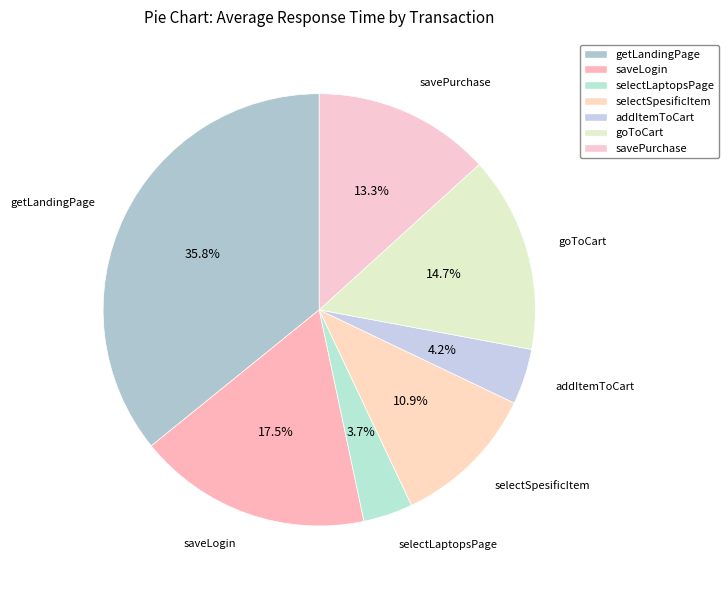

Does getLandingPage represent more than half of the total?

No